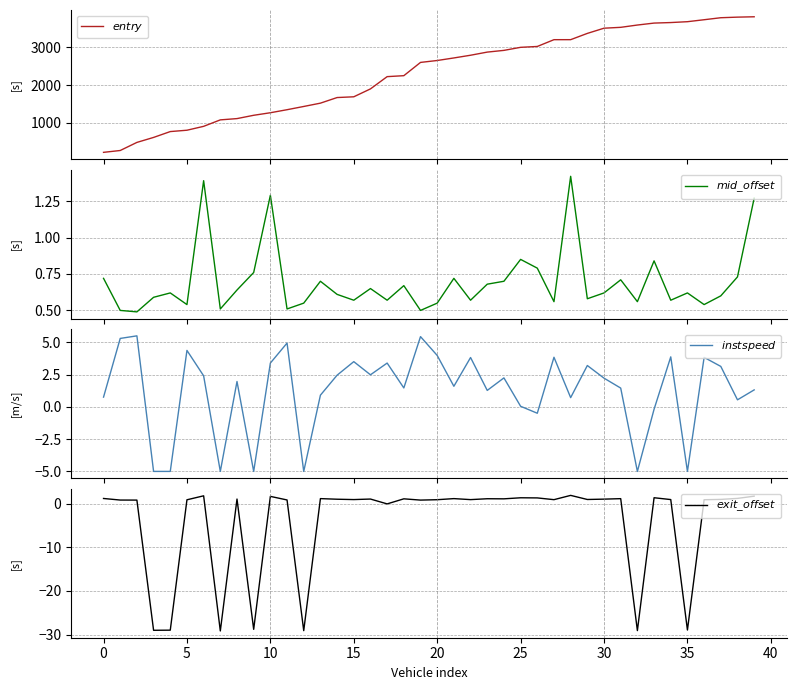

Reading left to right, transcribe all the data shown in this chart.

$entry$: 212.3	261.1	476.1	608.6	763.9	799.8	903.0	1074.7	1108.6	1196.5	1264.0	1344.7	1430.8	1518.8	1667.7	1687.6	1897.5	2223.1	2248.5	2600.9	2651.6	2719.5	2791.5	2874.7	2920.6	3001.6	3024.5	3204.7	3205.0	3371.6	3509.6	3532.8	3593.7	3645.6	3659.6	3682.5	3734.6	3787.7	3803.5	3813.0
$mid\_offset$: 0.7	0.5	0.5	0.6	0.6	0.5	1.4	0.5	0.6	0.8	1.3	0.5	0.5	0.7	0.6	0.6	0.6	0.6	0.7	0.5	0.5	0.7	0.6	0.7	0.7	0.8	0.8	0.6	1.4	0.6	0.6	0.7	0.6	0.8	0.6	0.6	0.5	0.6	0.7	1.3
$instspeed$: 0.8	5.3	5.5	-5.0	-5.0	4.4	2.4	-5.0	2.0	-5.0	3.4	4.9	-5.0	0.9	2.5	3.5	2.5	3.4	1.5	5.4	4.0	1.6	3.8	1.3	2.2	0.1	-0.5	3.8	0.7	3.2	2.2	1.5	-5.0	-0.2	3.9	-5.0	3.8	3.1	0.6	1.3
$exit\_offset$: 1.2	0.8	0.8	-29.0	-29.0	0.9	1.8	-29.2	1.1	-28.8	1.7	0.8	-29.1	1.2	1.0	0.9	1.1	-0.1	1.1	0.8	0.9	1.2	0.9	1.1	1.1	1.3	1.3	0.9	1.9	1.0	1.0	1.1	-29.1	1.4	0.9	-28.9	0.9	1.0	1.2	1.7